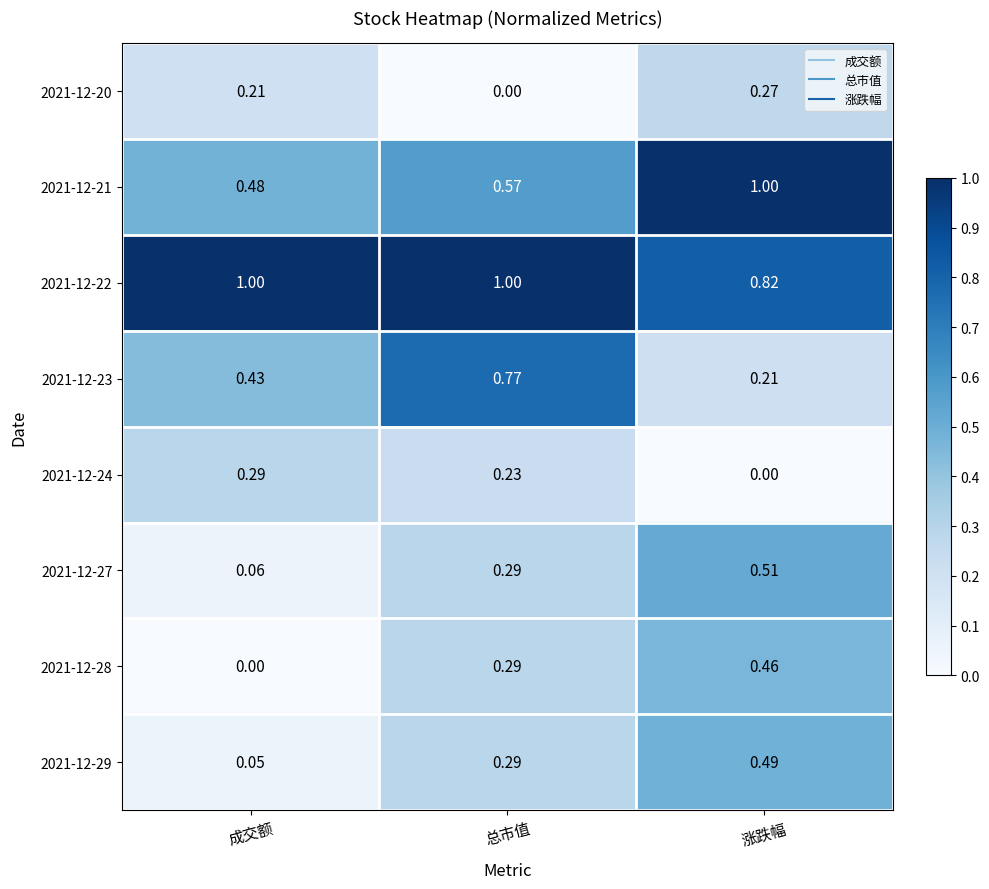

How many series are shown in this chart?

8